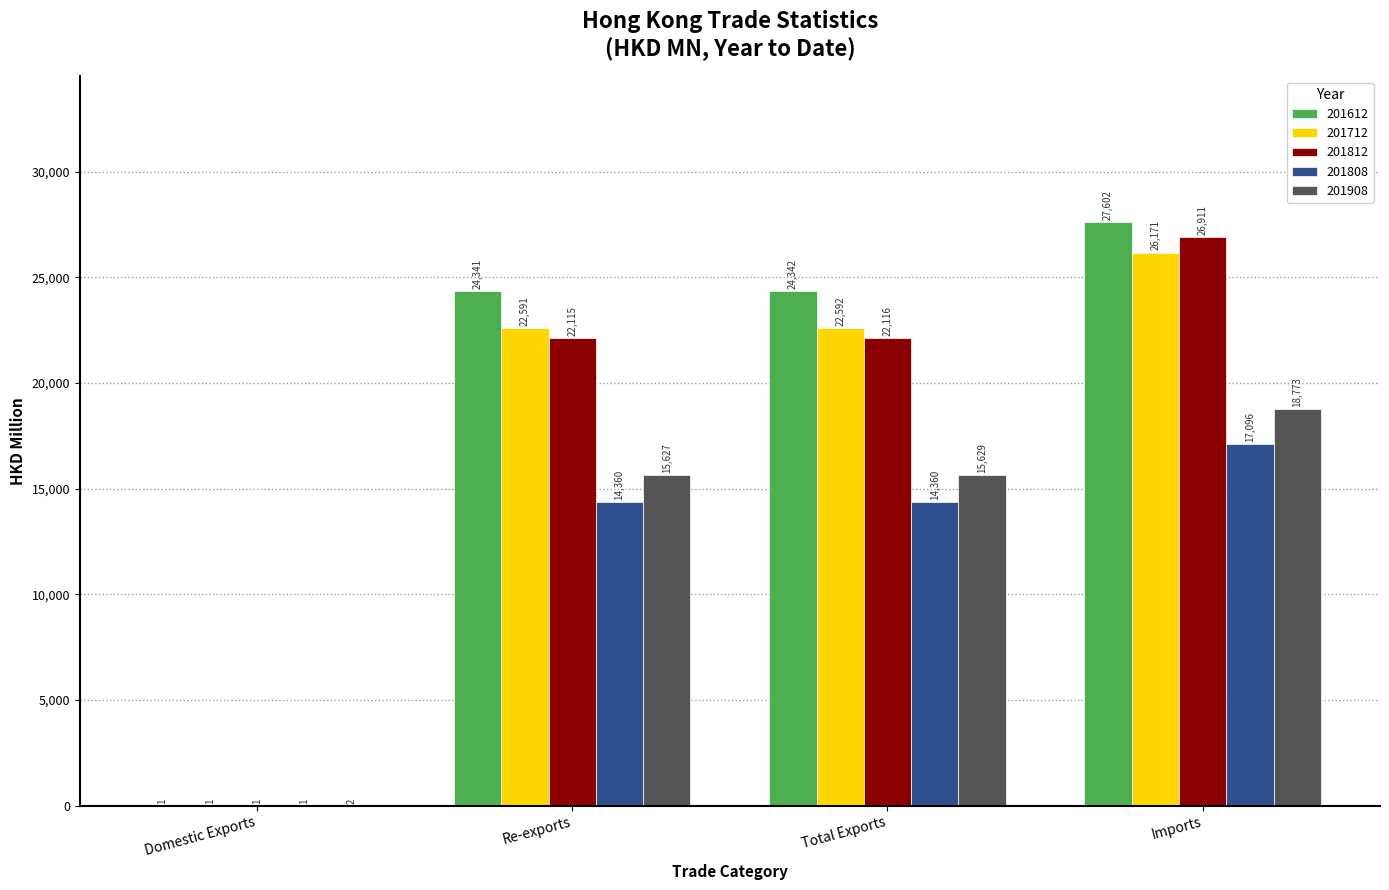

Which category has the highest value in the 201612 series?

Imports